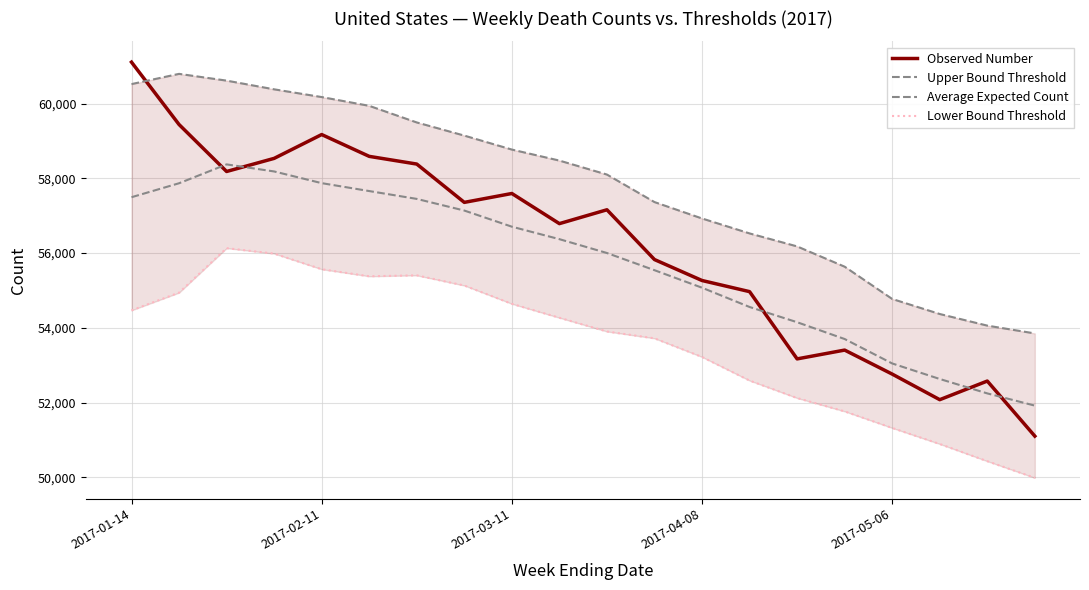

What is the spread (max minus min) of values at 11?

3648